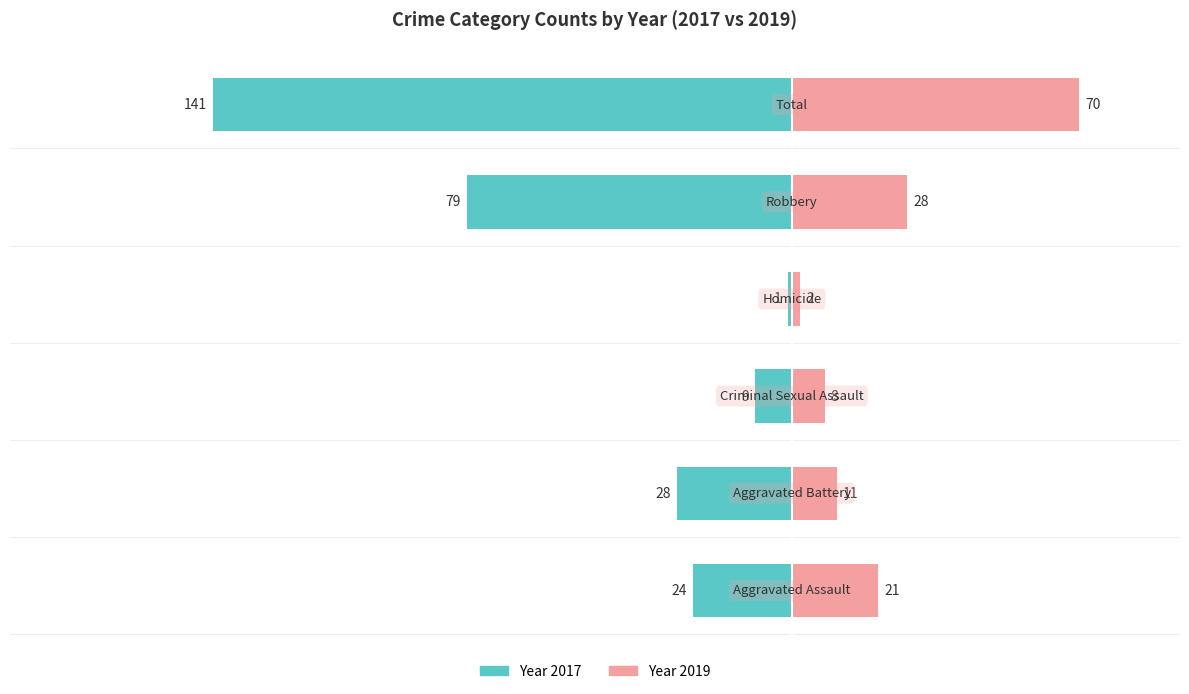

How many data points does each series have?

6